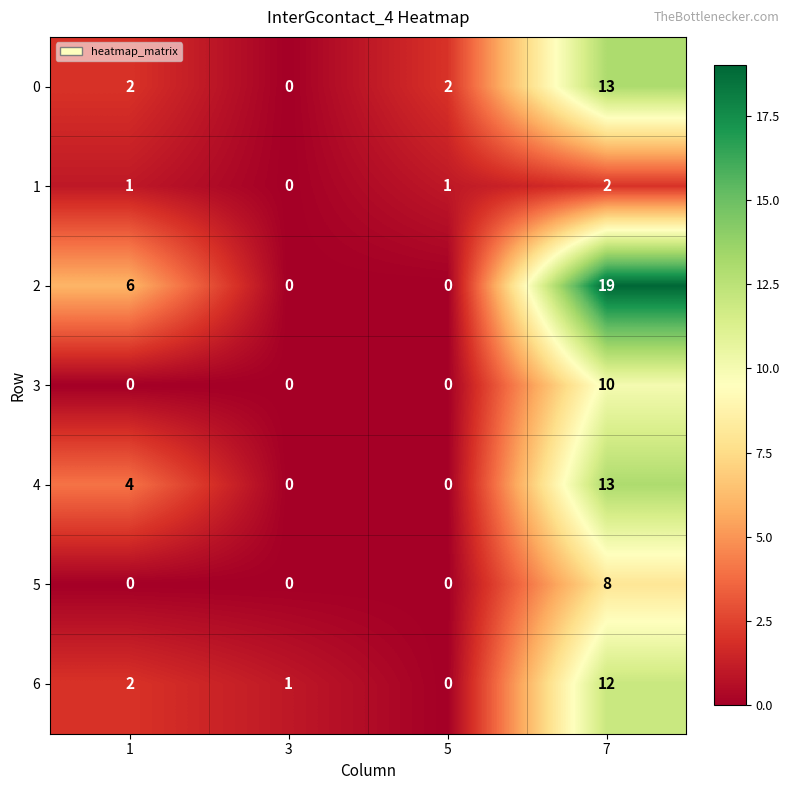

Is it true that 1 equals 2 at 7?

True